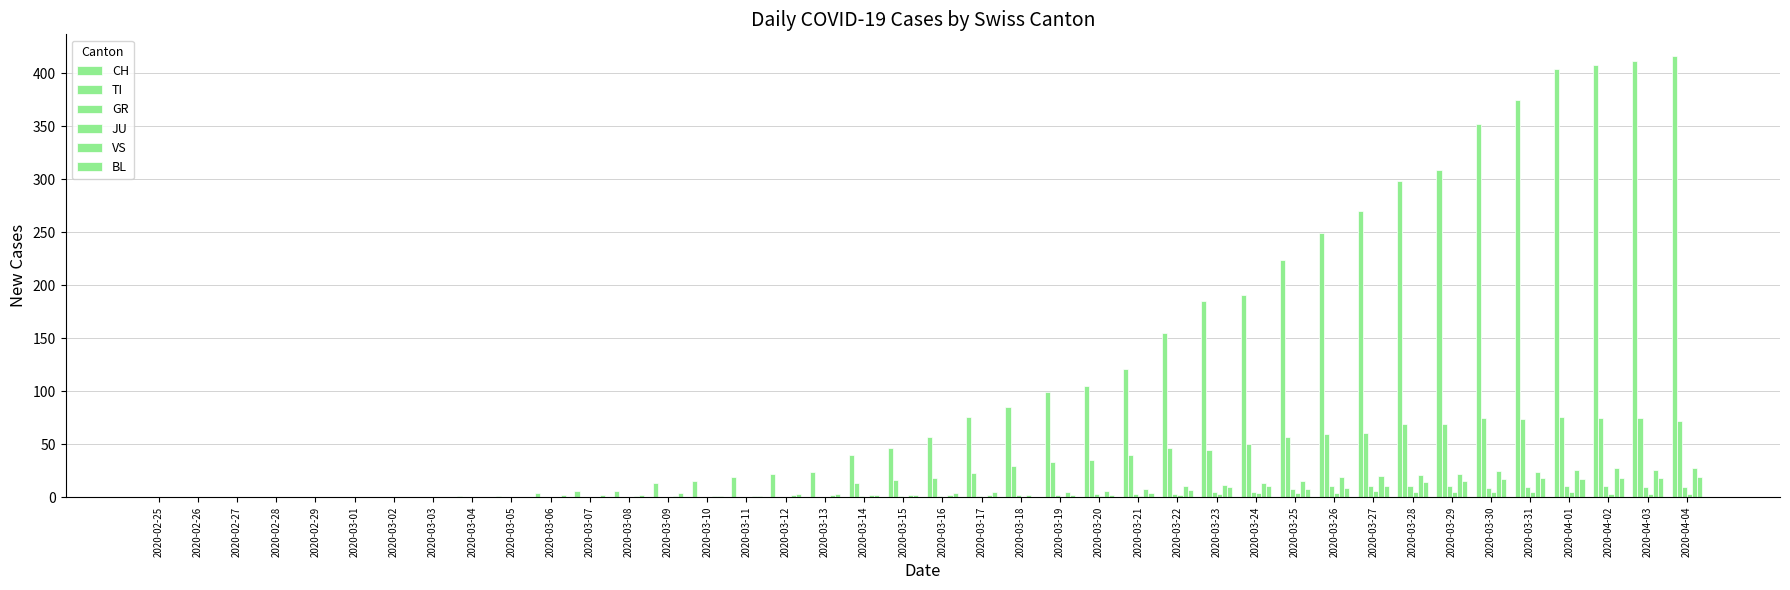

Rank the series at 2020-03-25 from highest to lowest value.

CH, TI, VS, GR, BL, JU